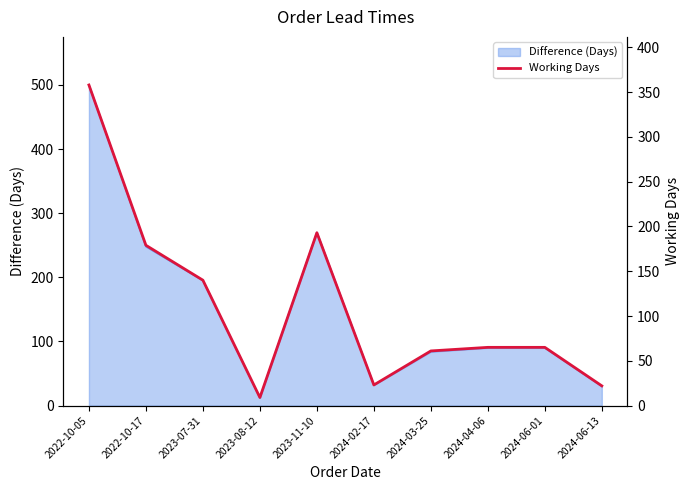

How many categories are shown in the chart?

10